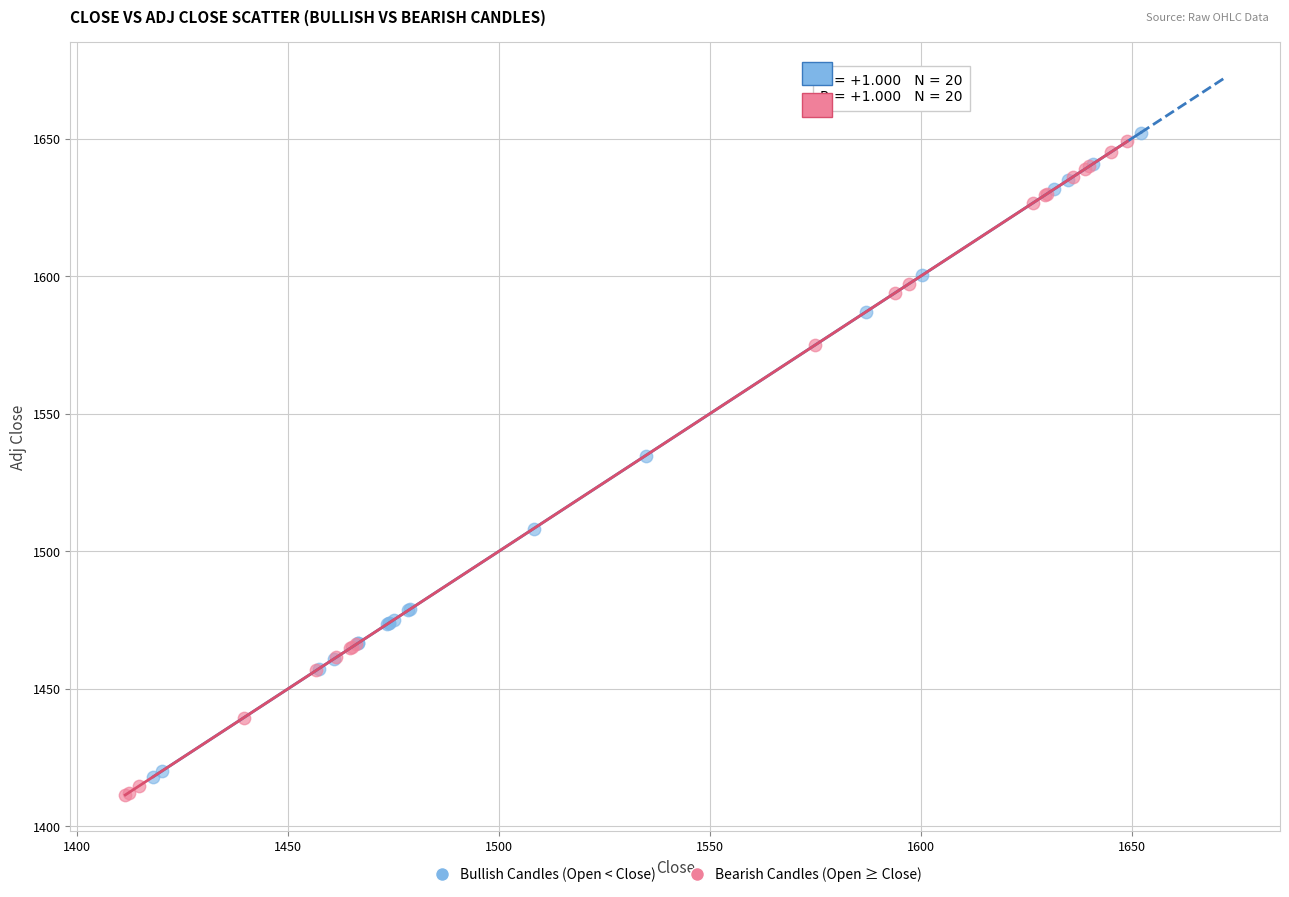

What are all the series names shown in the legend?

Bullish Candles (Open < Close), Bearish Candles (Open ≥ Close)